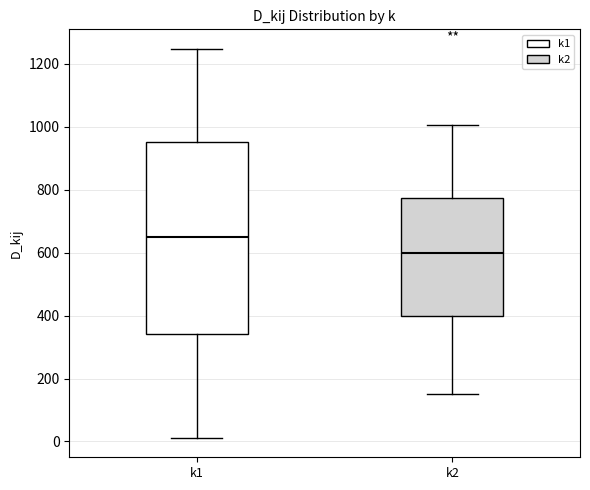

Comparing the boxes themselves (not the whiskers), which one is the tallest?

k1